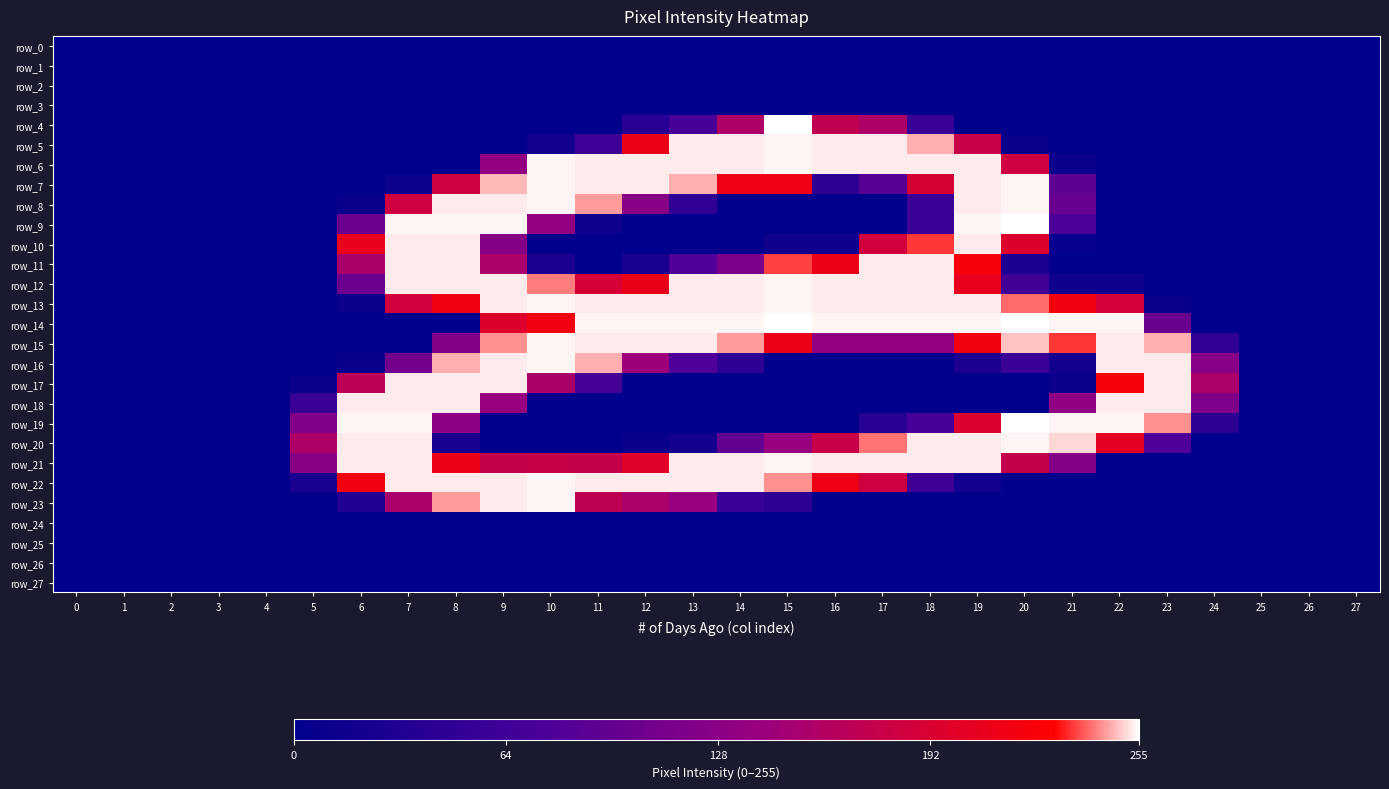

List the labels in order of row_2 value, largest first.

0, 1, 2, 3, 4, 5, 6, 7, 8, 9, 10, 11, 12, 13, 14, 15, 16, 17, 18, 19, 20, 21, 22, 23, 24, 25, 26, 27